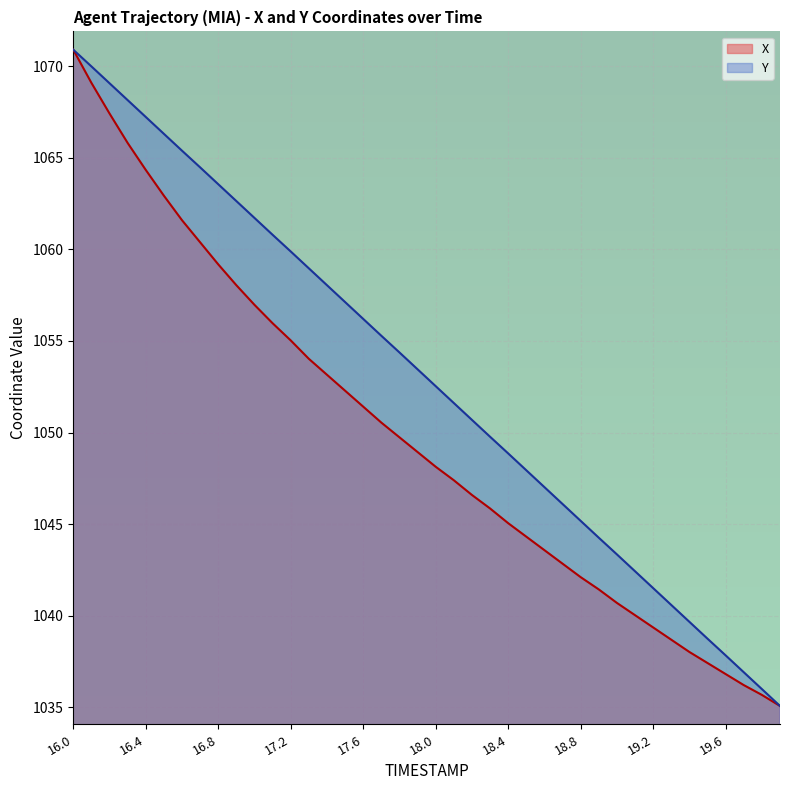

Reading left to right, what are all the values shown in this chart?

X: 16.0=1070.9	16.1=1069.1	16.2=1067.4	16.3=1065.8	16.4=1064.3	16.5=1062.9	16.6=1061.6	16.7=1060.4	16.8=1059.2	16.9=1058.0	17.0=1057.0	17.1=1056.0	17.2=1055.0	17.3=1054.0	17.4=1053.2	17.5=1052.3	17.6=1051.4	17.7=1050.5	17.8=1049.7	17.9=1048.9	18.0=1048.1	18.1=1047.4	18.2=1046.6	18.3=1045.9	18.4=1045.1	18.5=1044.3	18.6=1043.6	18.7=1042.8	18.8=1042.1	18.9=1041.4	19.0=1040.7	19.1=1040.0	19.2=1039.4	19.3=1038.7	19.4=1038.0	19.5=1037.4	19.6=1036.8	19.7=1036.2	19.8=1035.7	19.9=1035.1
Y: 16.0=1070.9	16.1=1070.0	16.2=1069.1	16.3=1068.1	16.4=1067.2	16.5=1066.3	16.6=1065.4	16.7=1064.5	16.8=1063.5	16.9=1062.6	17.0=1061.7	17.1=1060.8	17.2=1059.9	17.3=1059.0	17.4=1058.0	17.5=1057.1	17.6=1056.2	17.7=1055.3	17.8=1054.4	17.9=1053.5	18.0=1052.5	18.1=1051.6	18.2=1050.7	18.3=1049.8	18.4=1048.9	18.5=1047.9	18.6=1047.0	18.7=1046.1	18.8=1045.2	18.9=1044.3	19.0=1043.3	19.1=1042.4	19.2=1041.5	19.3=1040.6	19.4=1039.7	19.5=1038.8	19.6=1037.8	19.7=1036.9	19.8=1036.0	19.9=1035.1